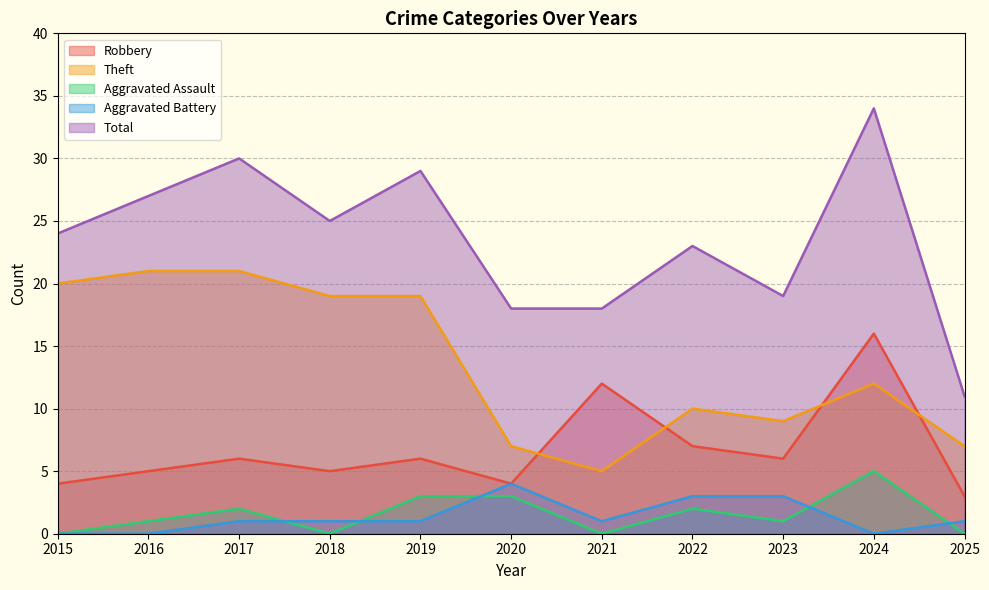

Which series has the widest spread of values?

Total